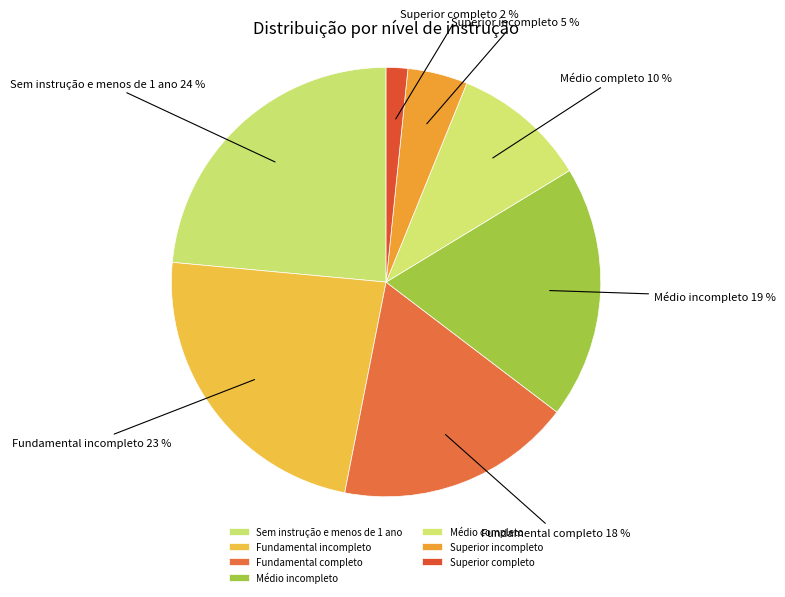

Does Fundamental incompleto represent more than half of the total?

No